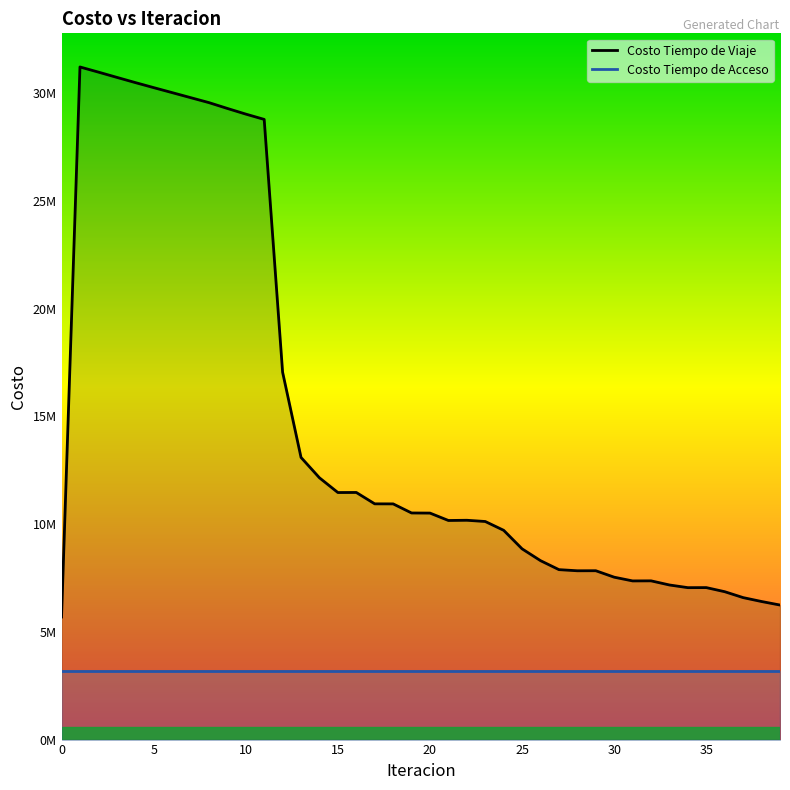

What is the greatest value displayed?

31210012.5